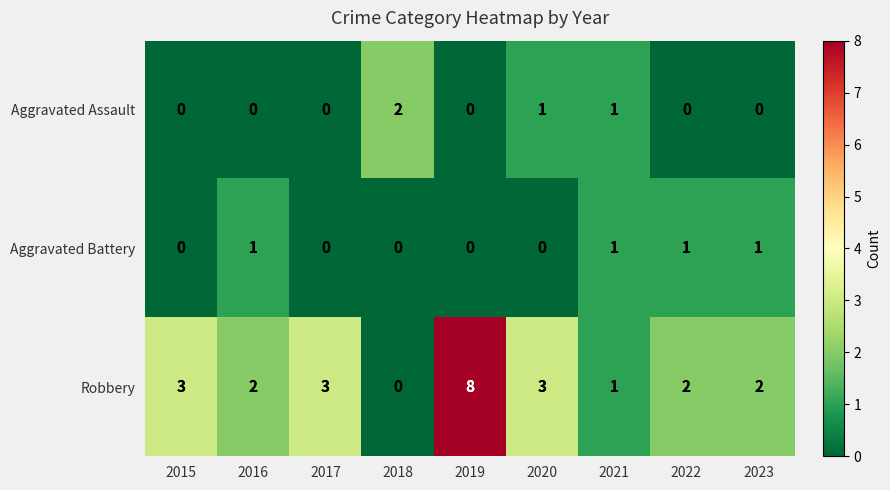

How many series are shown in this chart?

3